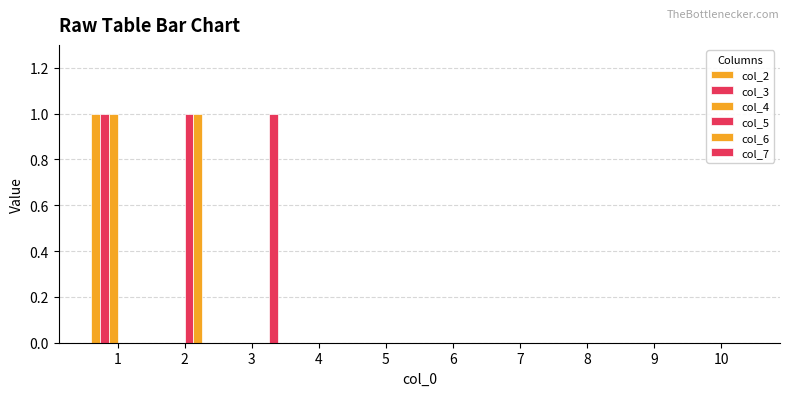

Which series has the largest range (max minus min)?

col_2